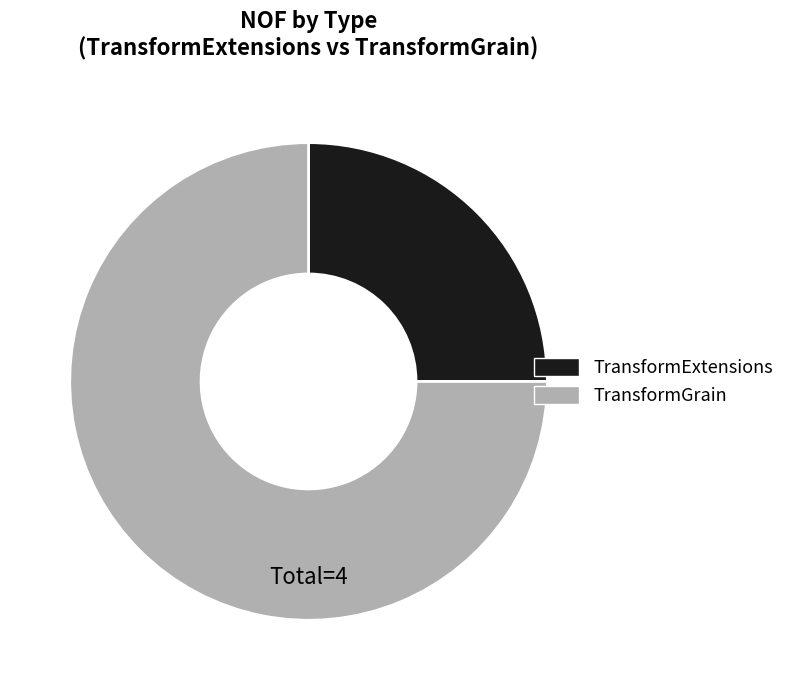

Count the number of slices in the pie.

2